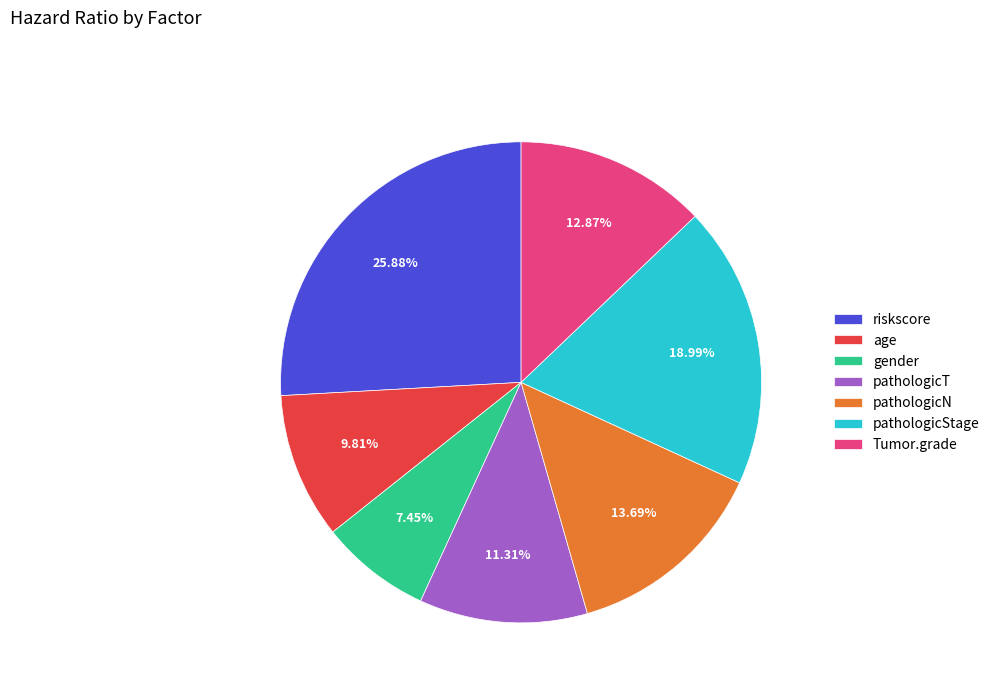

What portion of the pie excludes riskscore?

74.1%